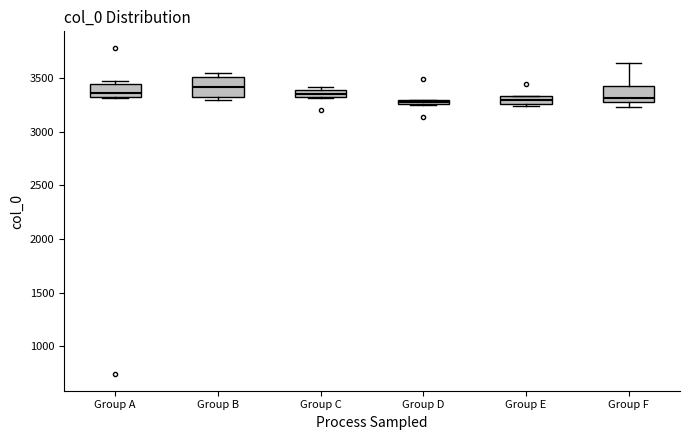

Which box's median line is the highest?

Group B